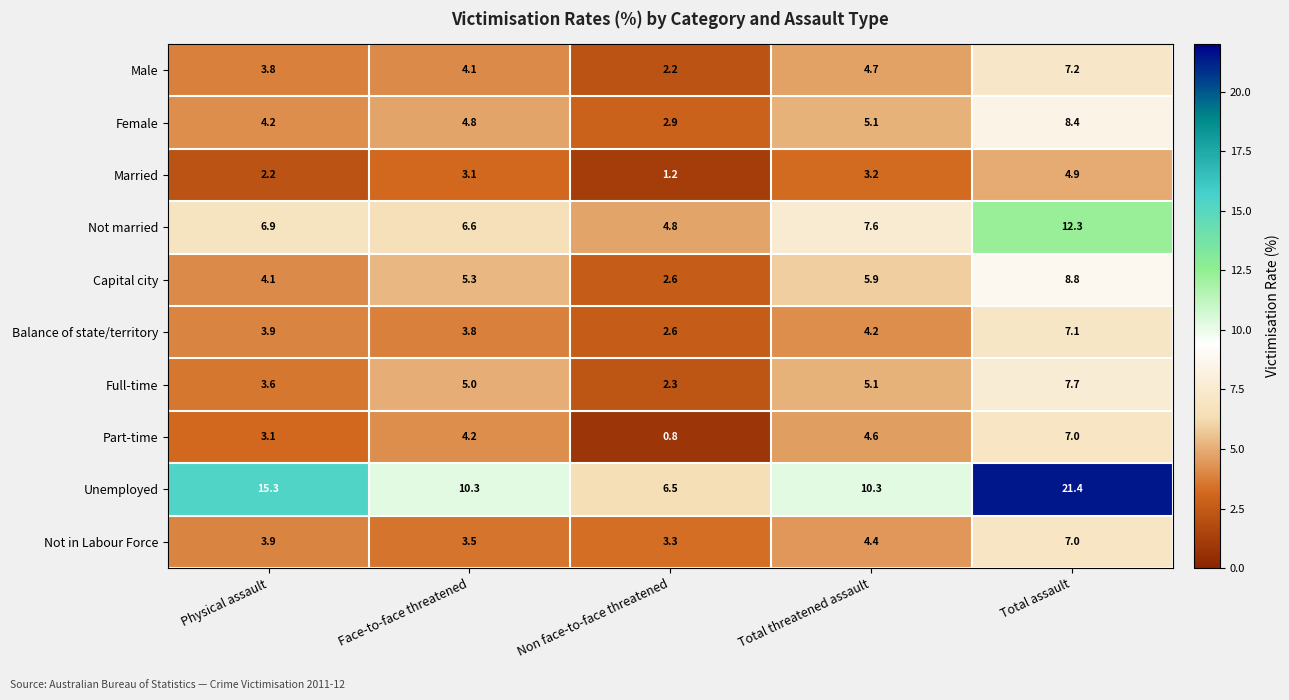

Which series has the largest range (max minus min)?

Unemployed